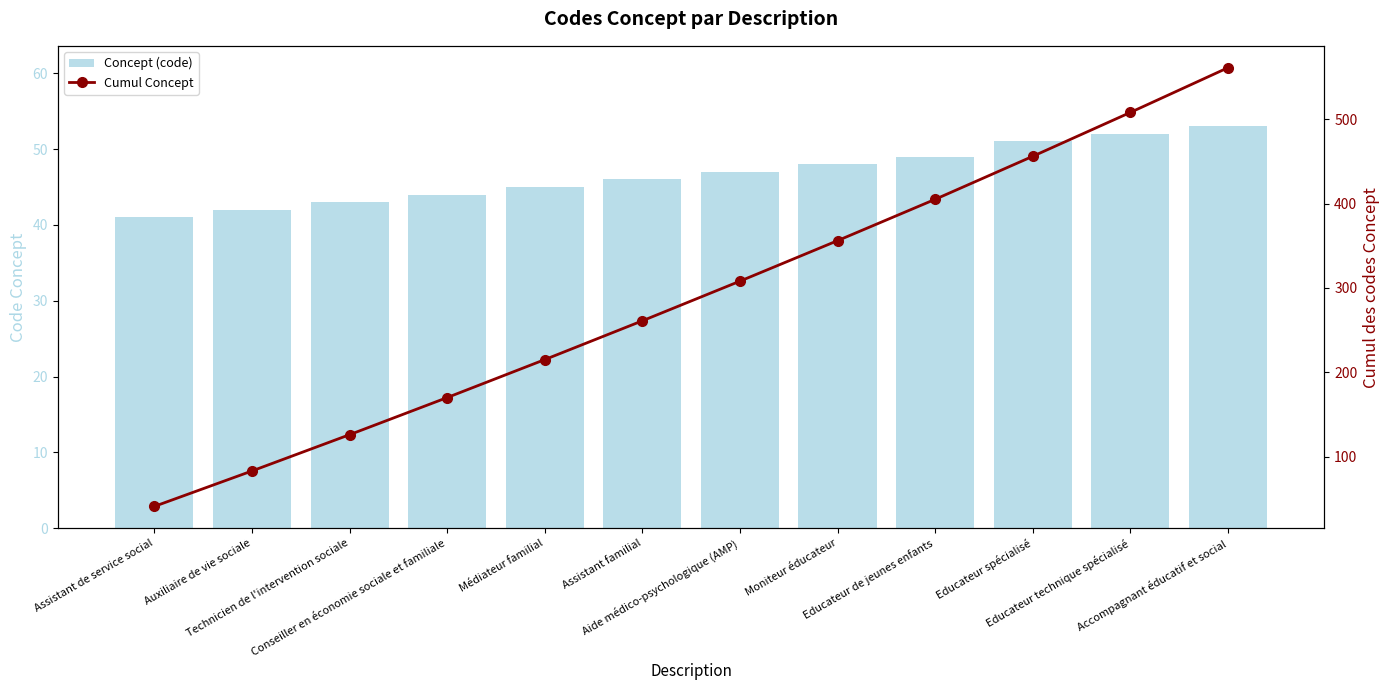

Where is Concept (code) nearest to the value 47?

Aide médico-psychologique (AMP)